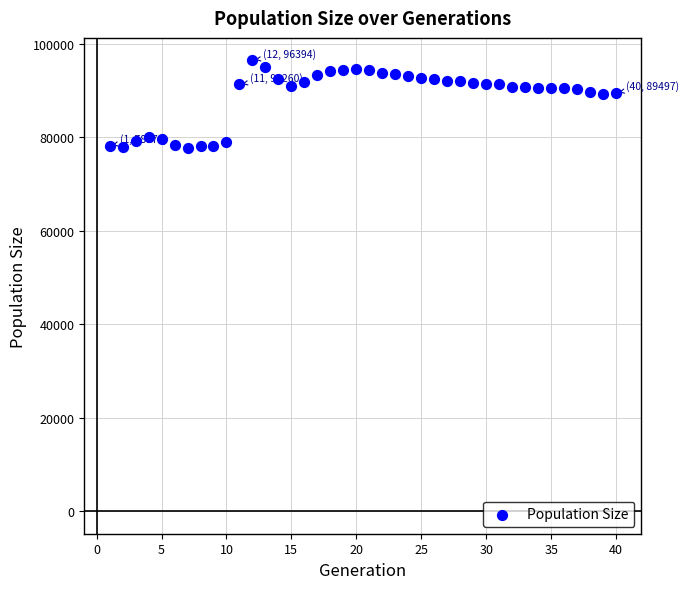

What is the range of X values (max minus min)?

39